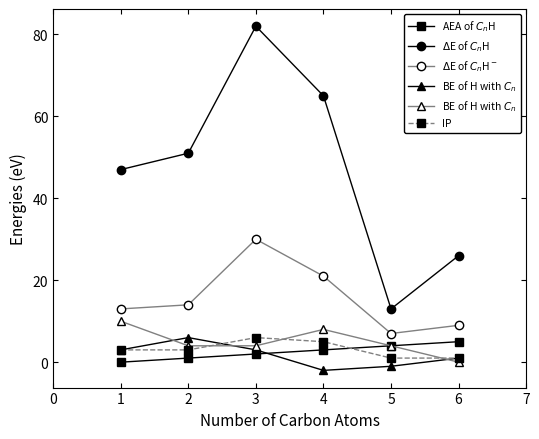

What is the value of the IP point at the 2nd from the left?

3